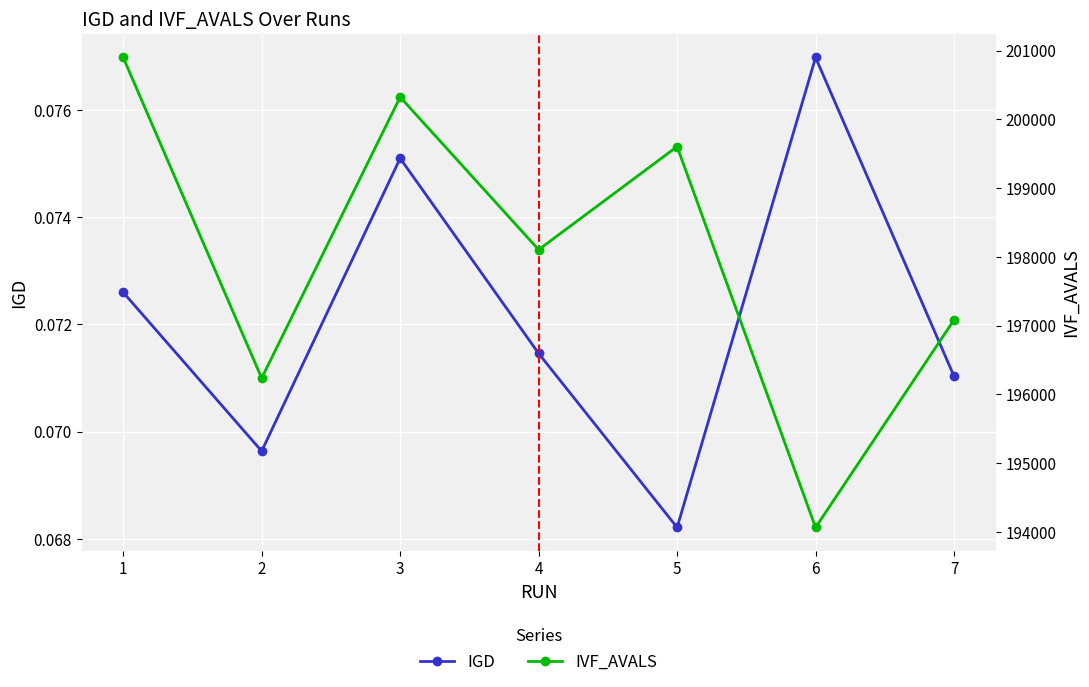

Reading left to right, what are all the values shown in this chart?

IGD: 0.1	0.1	0.1	0.1	0.1	0.1	0.1
IVF_AVALS: 200900.0	196236.0	200324.0	198104.0	199604.0	194064.0	197084.0